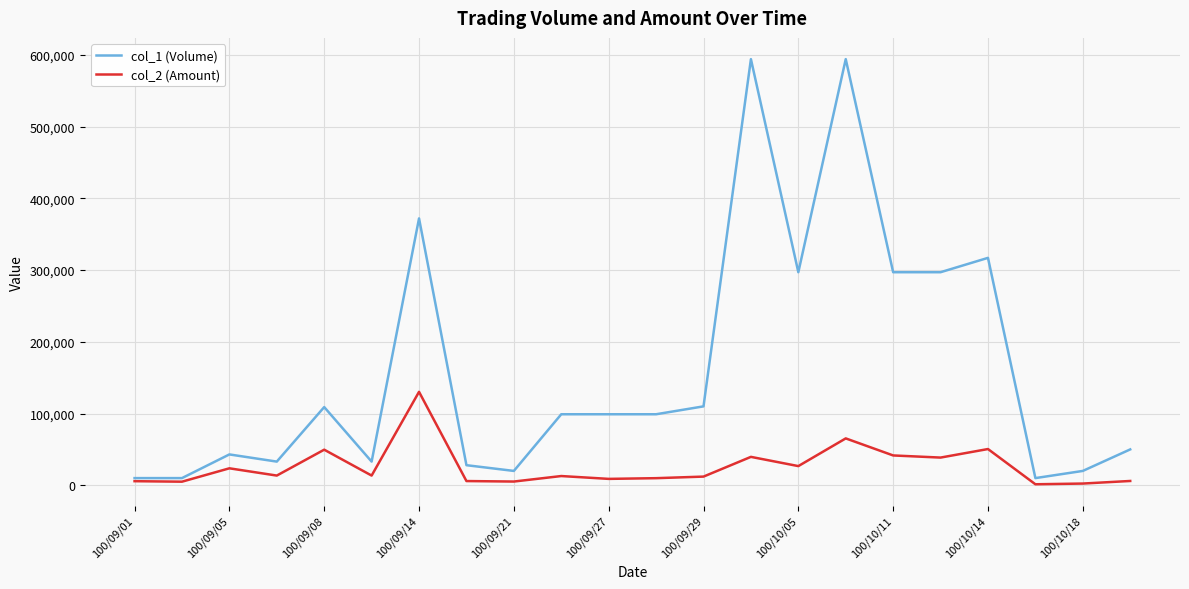

True or false: col_2 (Amount) has more than 1 interior local peaks.

True